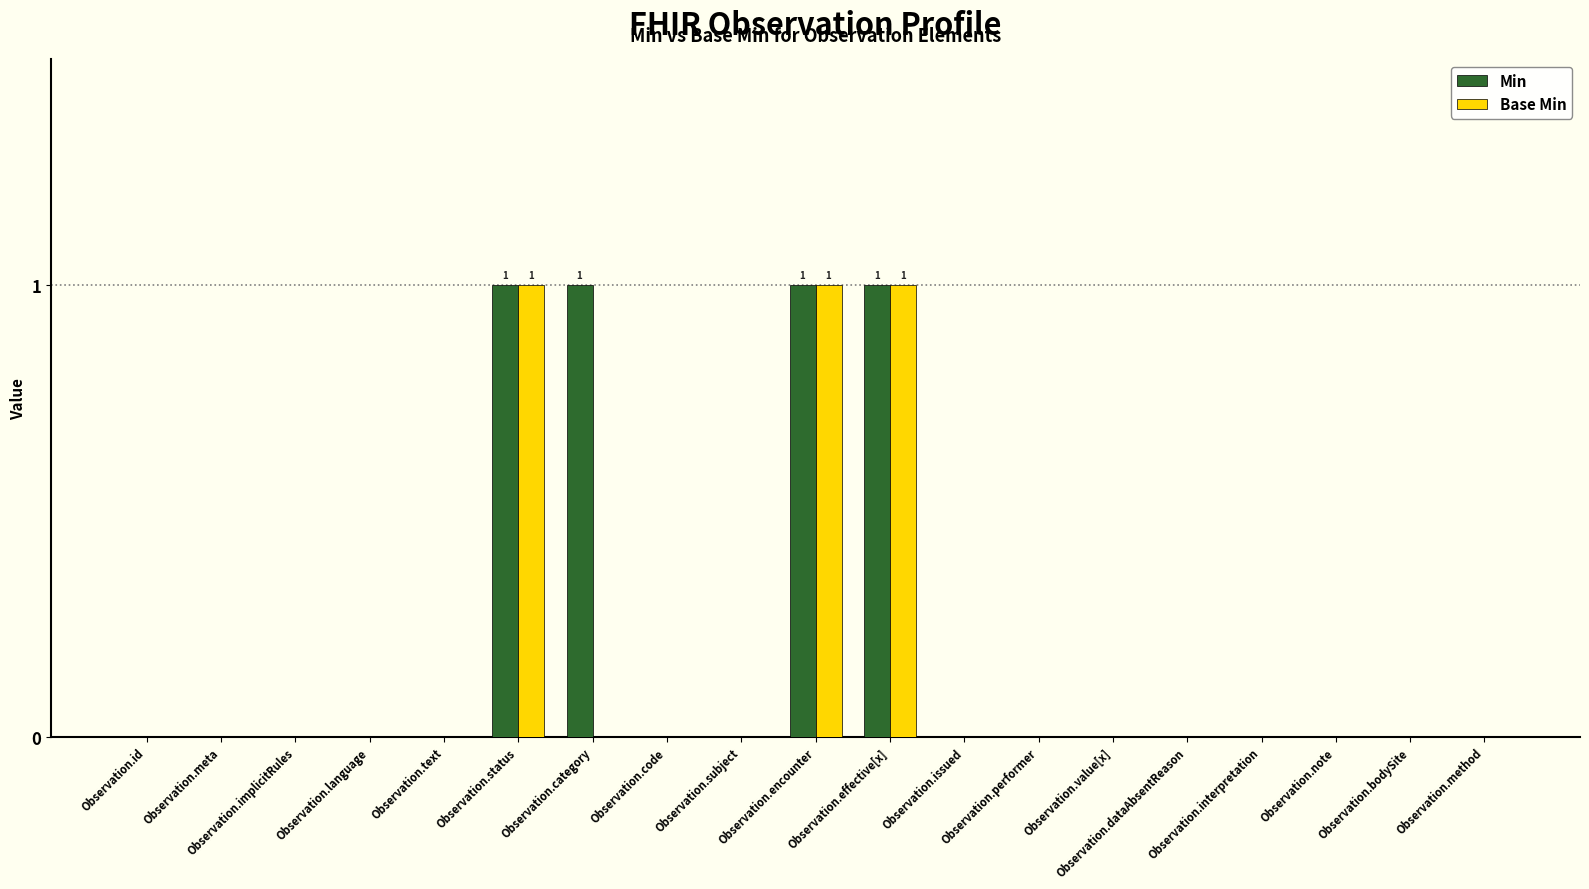

Which series has the largest total across all categories?

Min